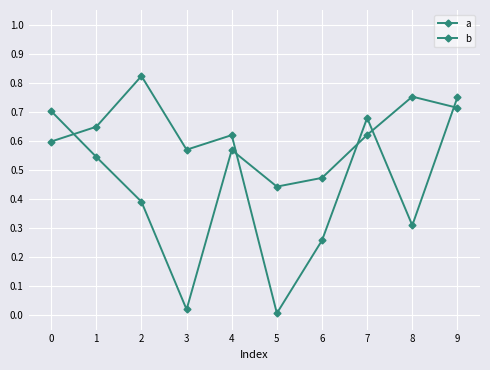

What is the maximum value shown in the chart?

0.8